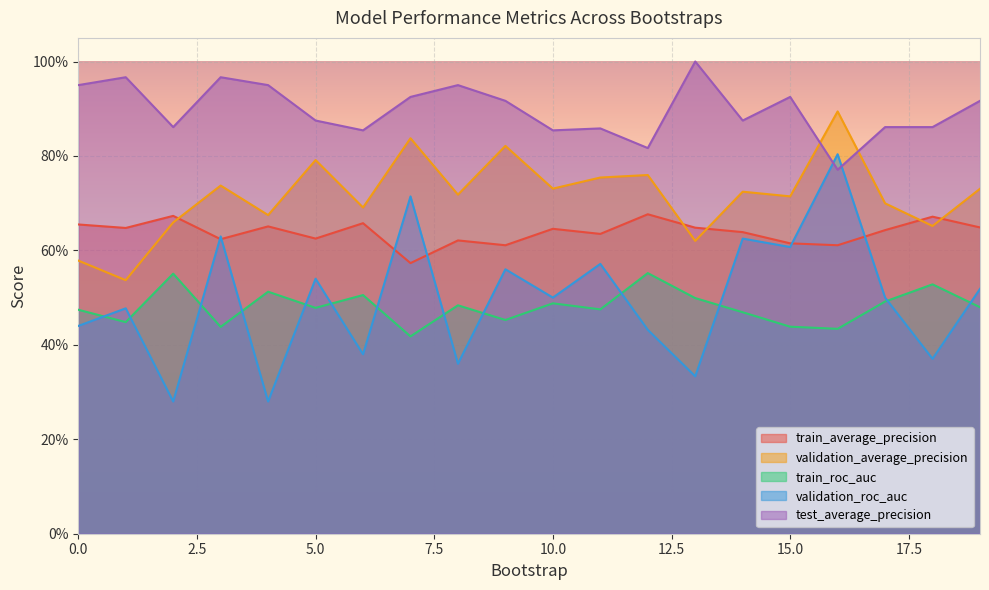

Which series changed the most between 0 and 7?

validation_roc_auc